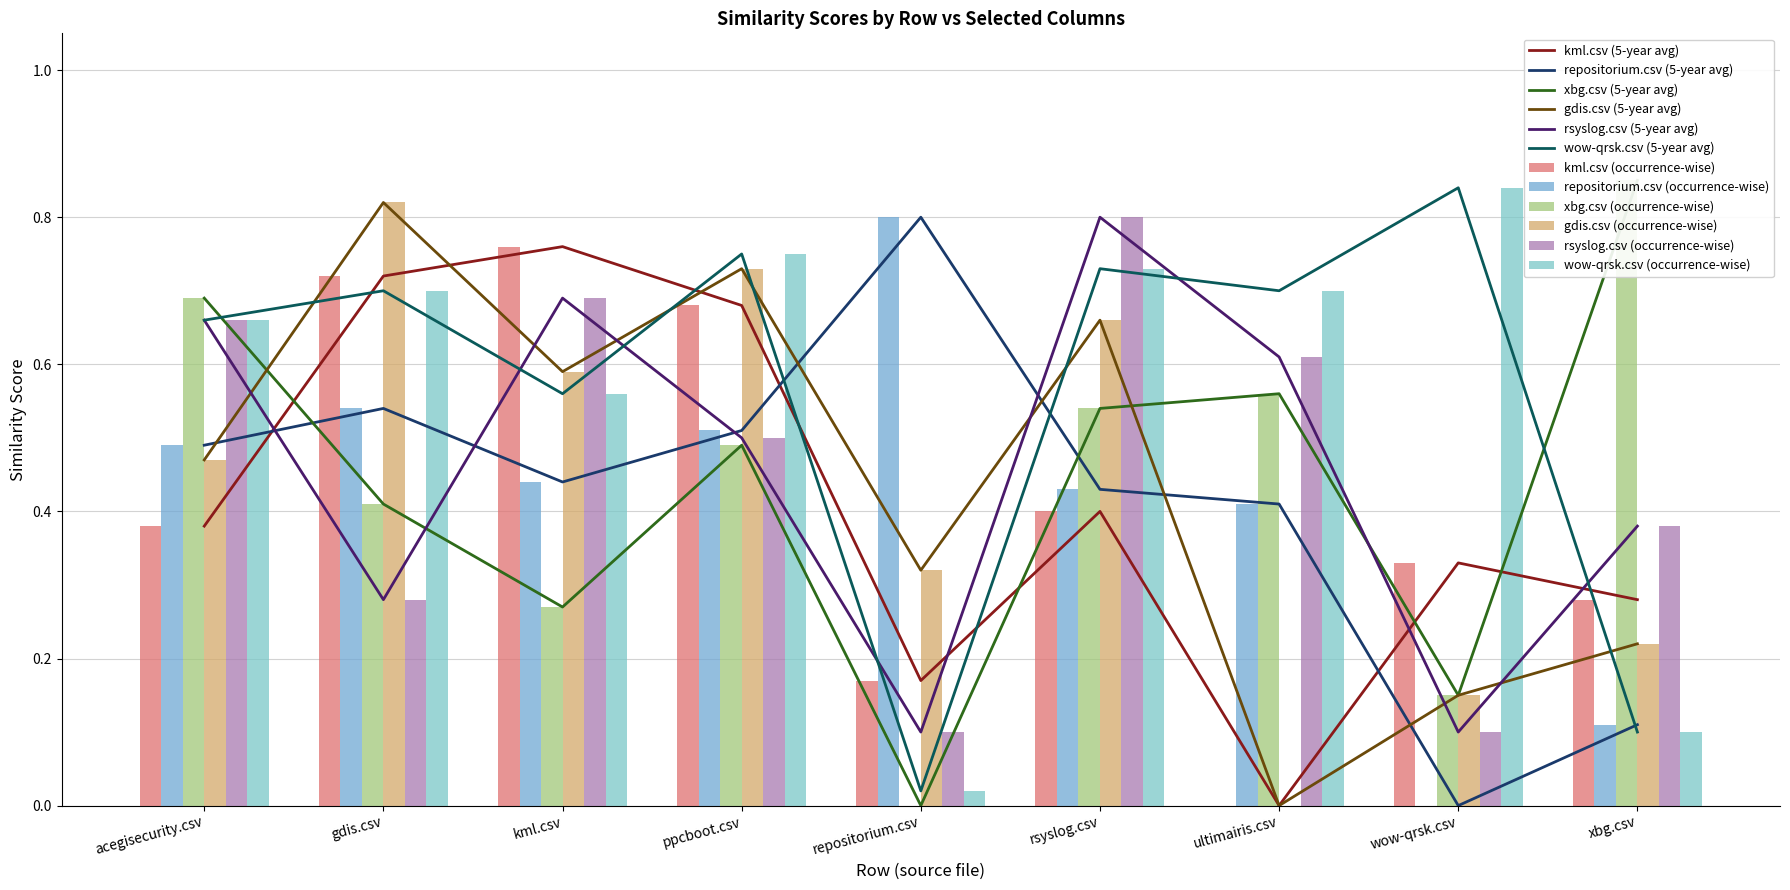

What is the sum of the gdis.csv values at ppcboot.csv and xbg.csv?

0.9